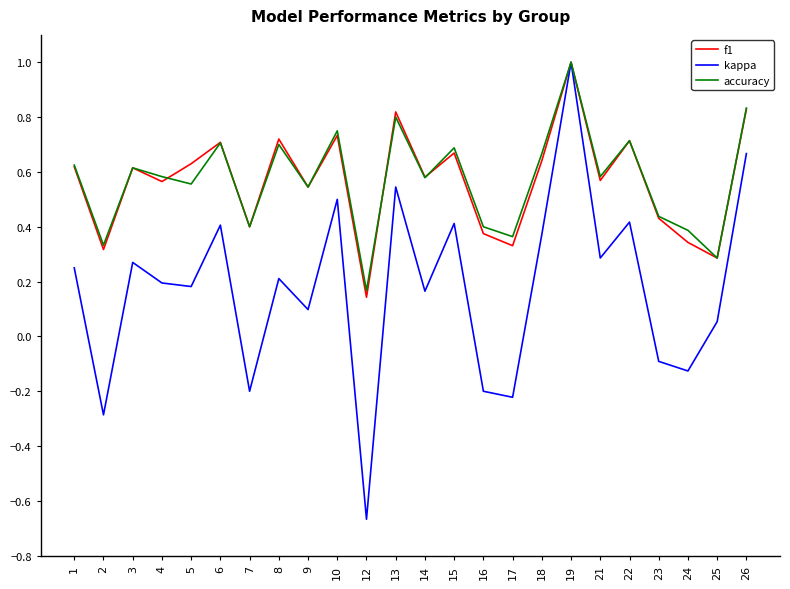

Where is accuracy nearest to the value 0?

12